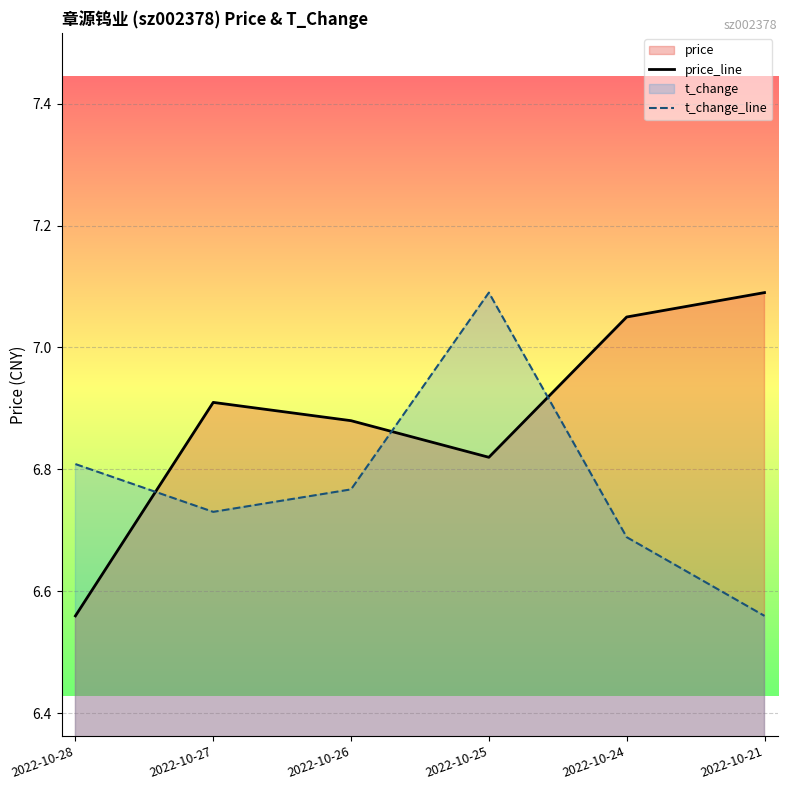

Between 2022-10-28 and 2022-10-21, which is larger?

2022-10-21